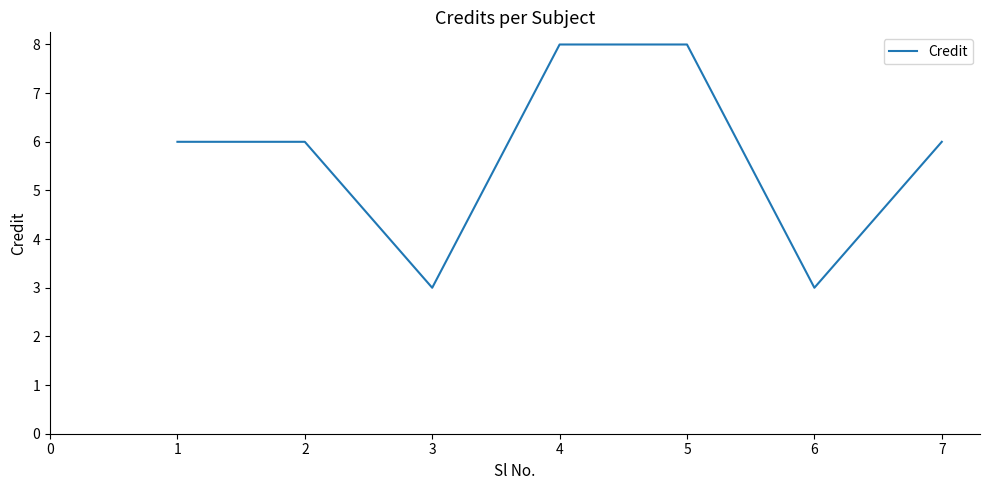

What is the sum of the values at 4 and 6?

11